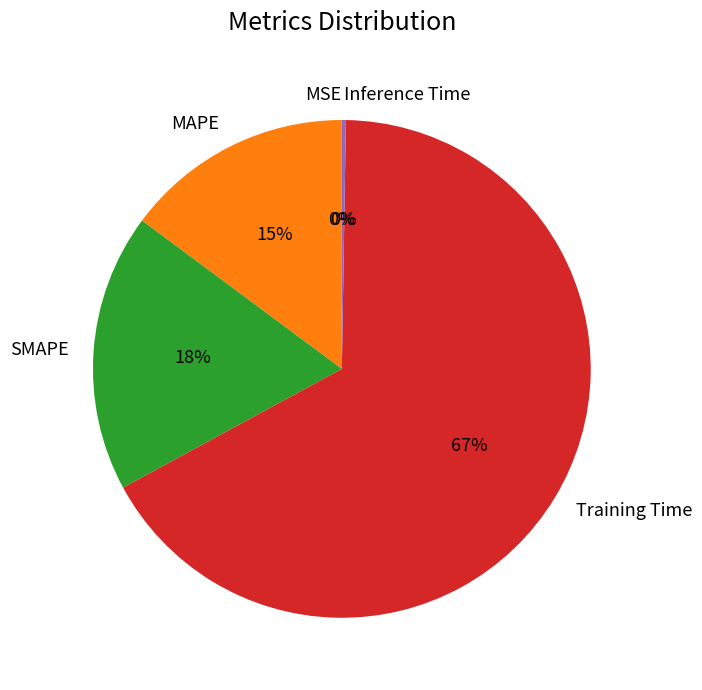

Which has a higher value, SMAPE or MAPE?

SMAPE